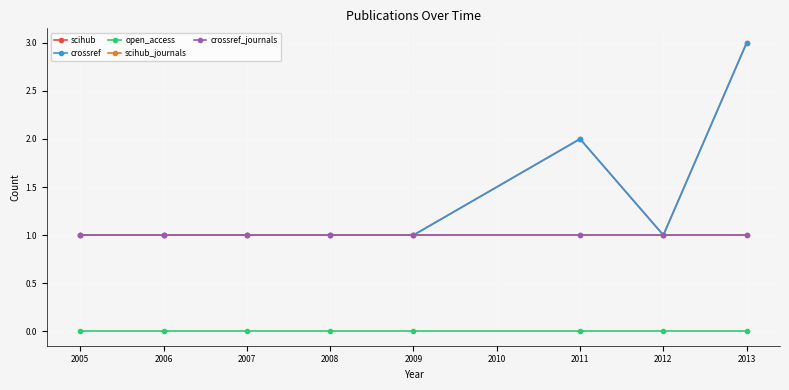

Between 2006 and 2008, which is larger?

2006